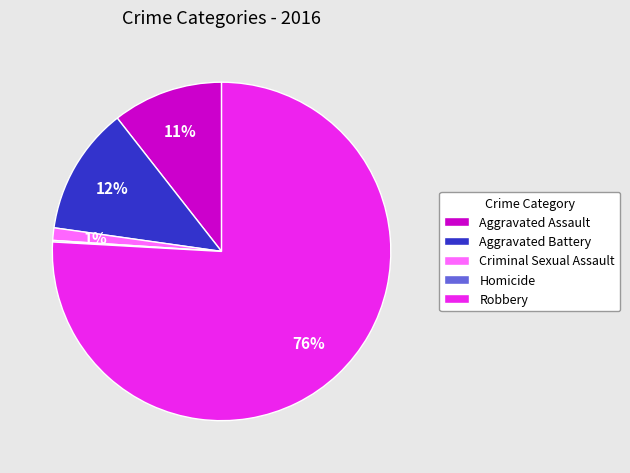

True or false: Robbery accounts for 76% of the total.

True